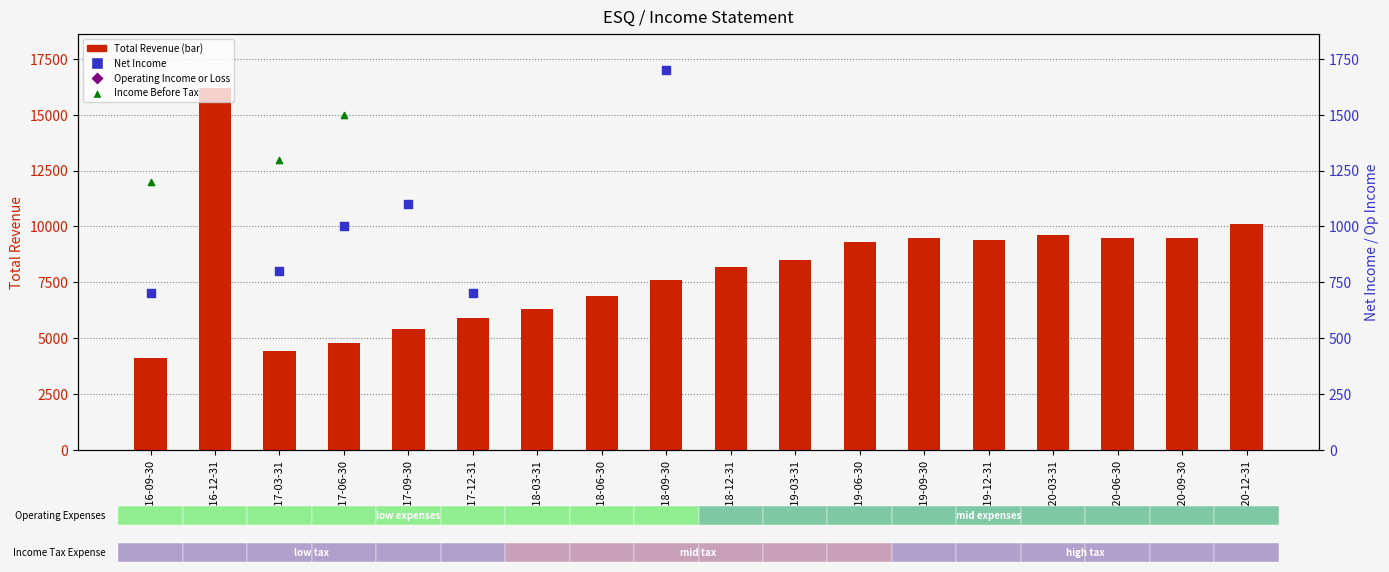

Which series has the widest spread of Y values?

Total Revenue